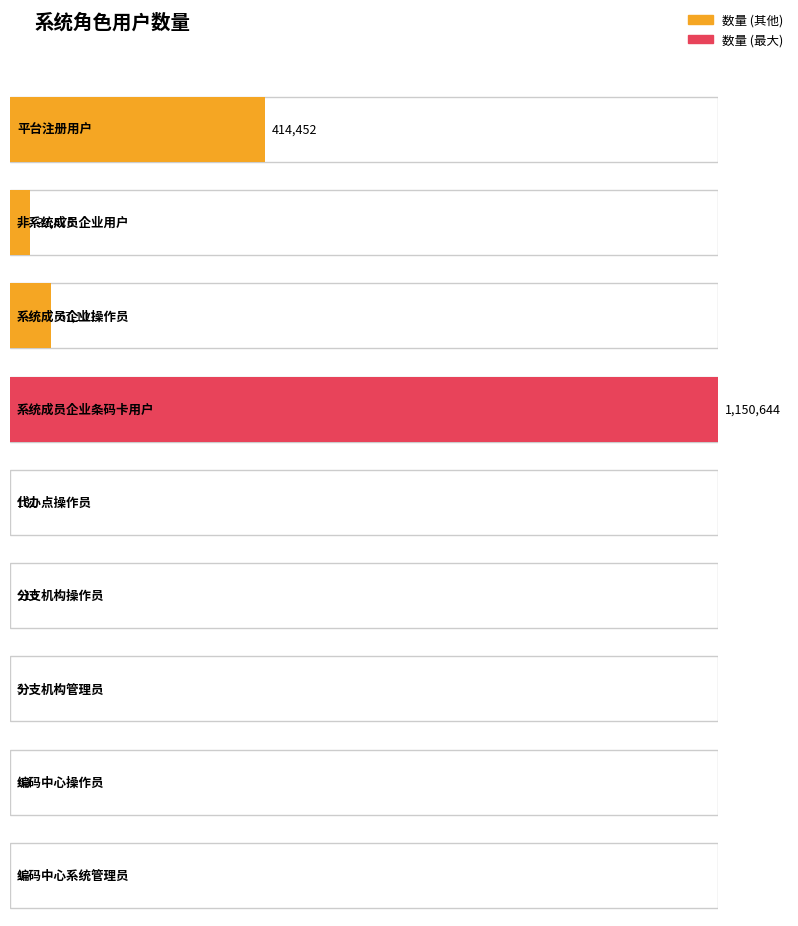

What value does the data have at 编码中心操作员?

63